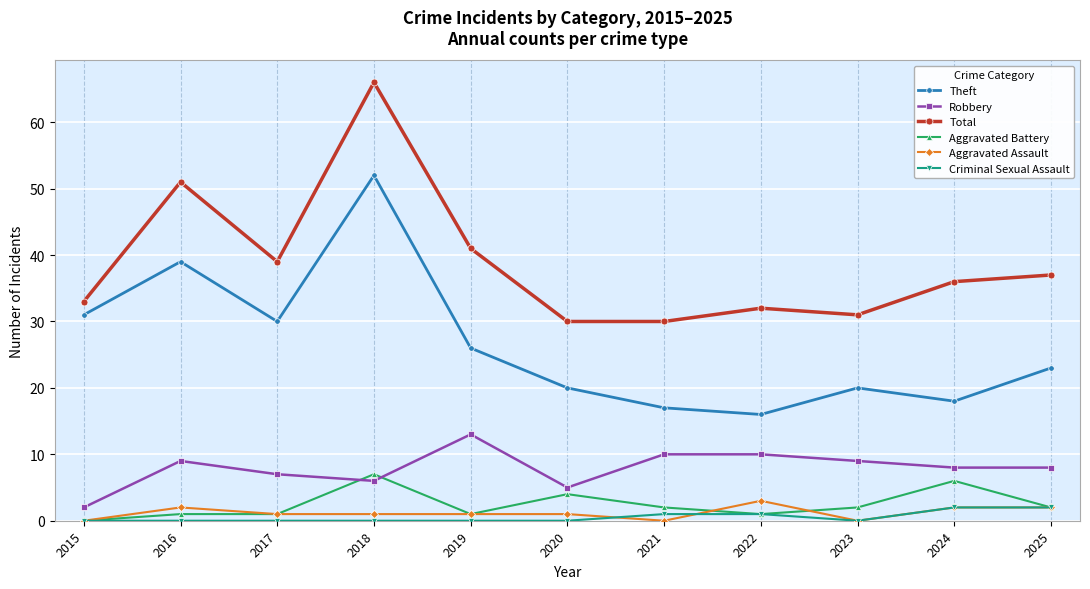

How many data points does each series have?

11